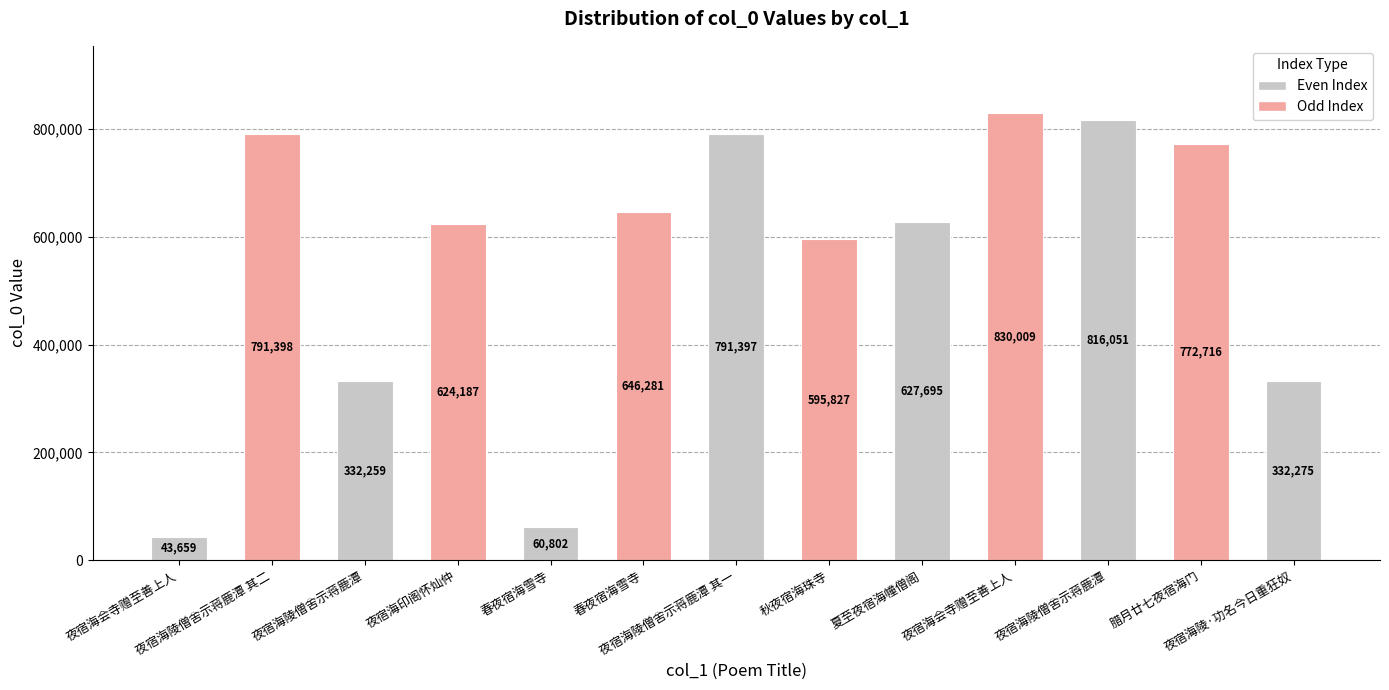

Are the bars grouped side by side (vs. stacked)?

No